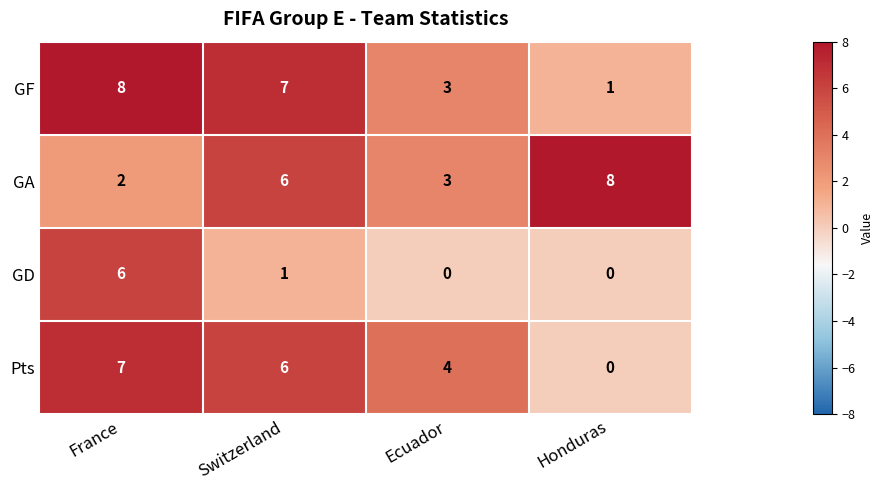

At which label does Pts reach its peak?

France